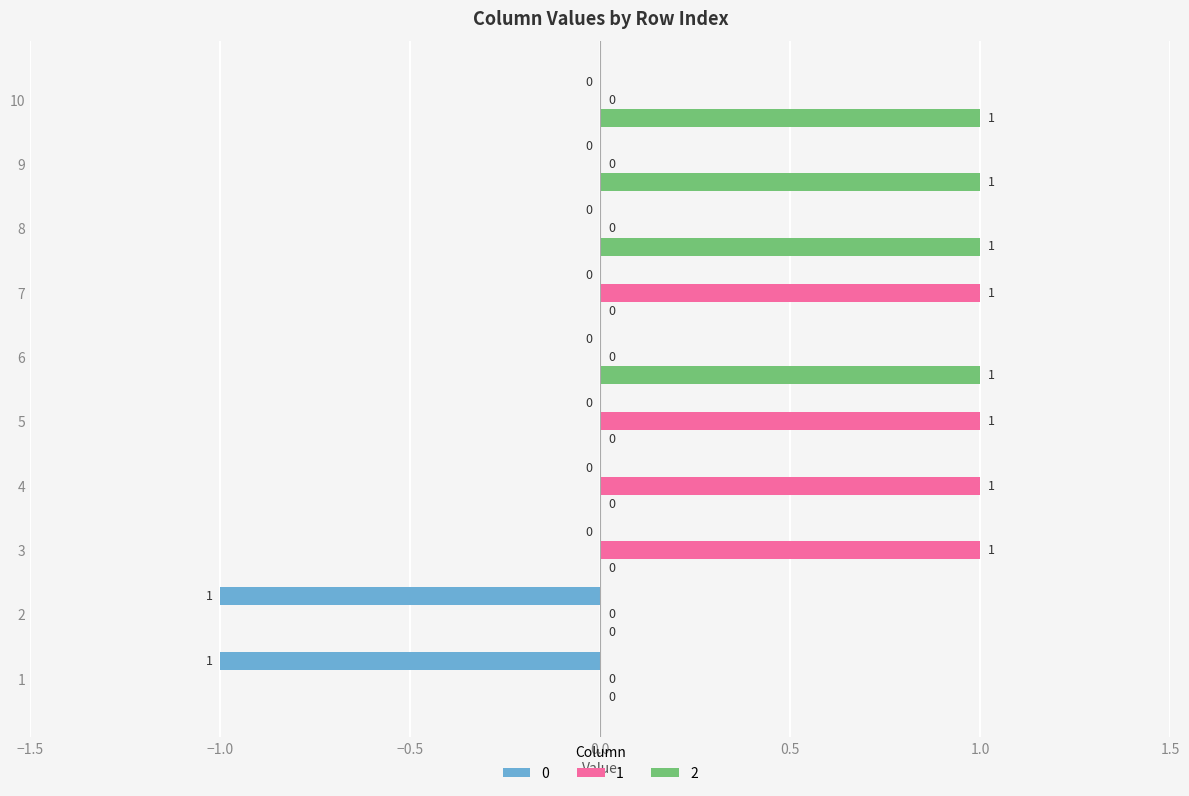

The value of 1 at 2 is 0. True or false?

True